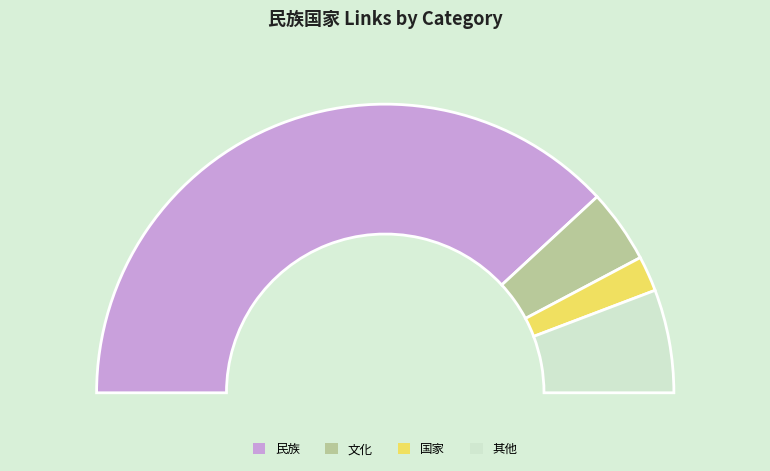

Does 国族 represent more than half of the total?

No